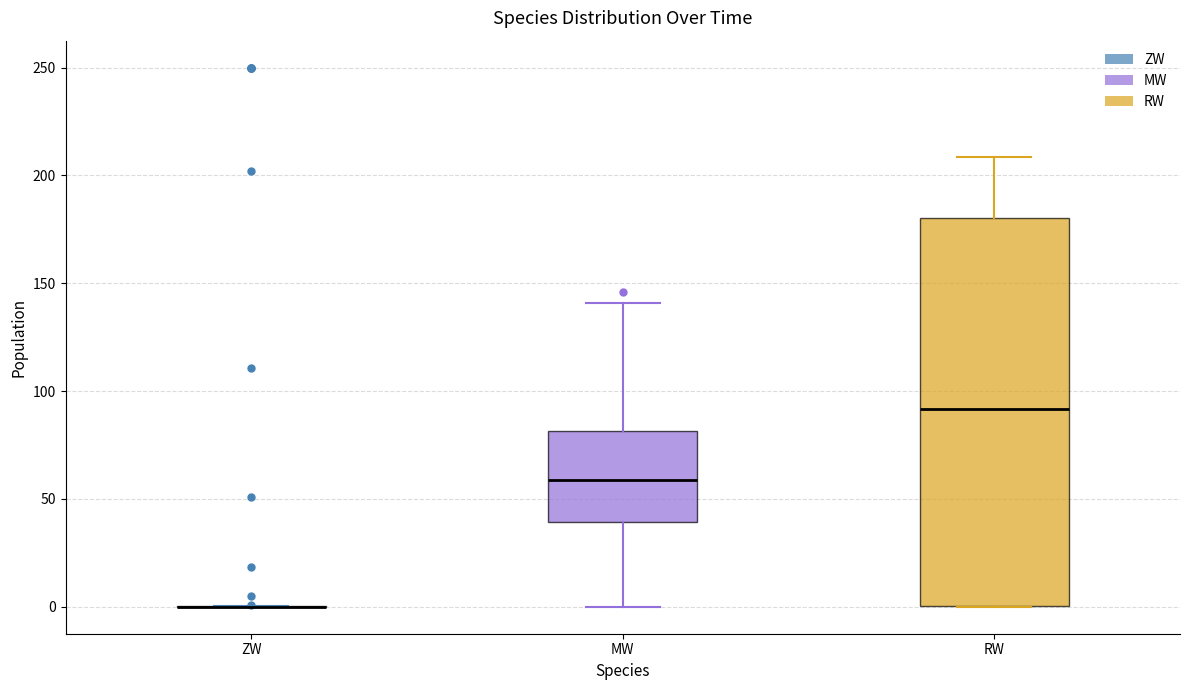

Reading left to right, transcribe this box plot: for each box, give where its median line is, the range the box spans, and where its two whiskers end, as read against the y-axis. The values are not printed on the chart, so give them approximately, as read against the axis.

ZW: box collapsed to a line at 0, whiskers 0 to 0
MW: median 60, box 40 to 80, whiskers 0 to 140
RW: median 90, box 0 to 180, whiskers 0 to 210